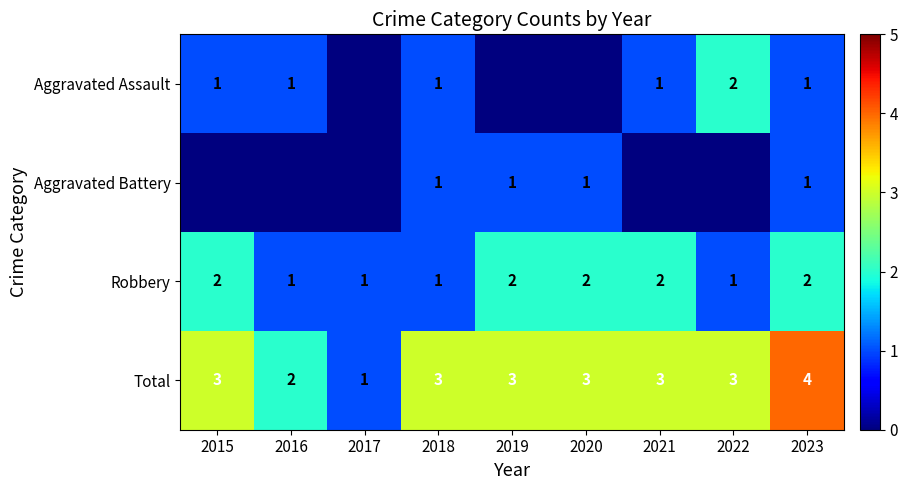

What is the difference between the highest and lowest values at 2021?

3